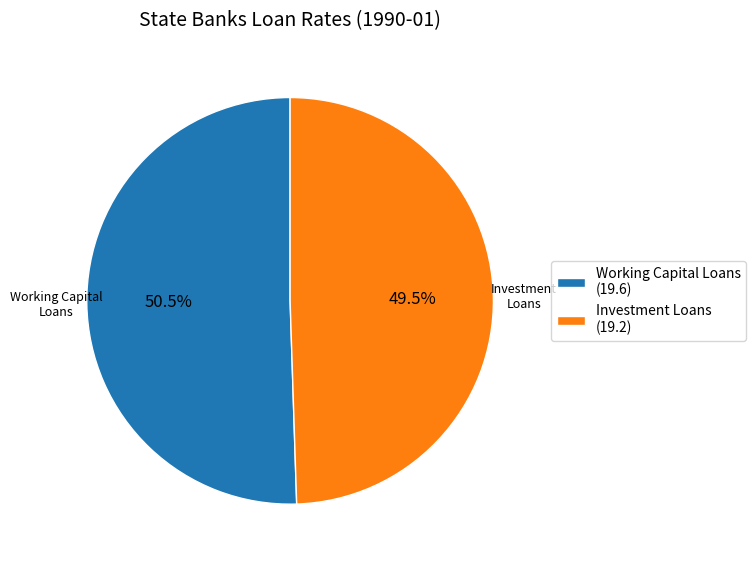

Is there a majority slice in this chart?

Yes